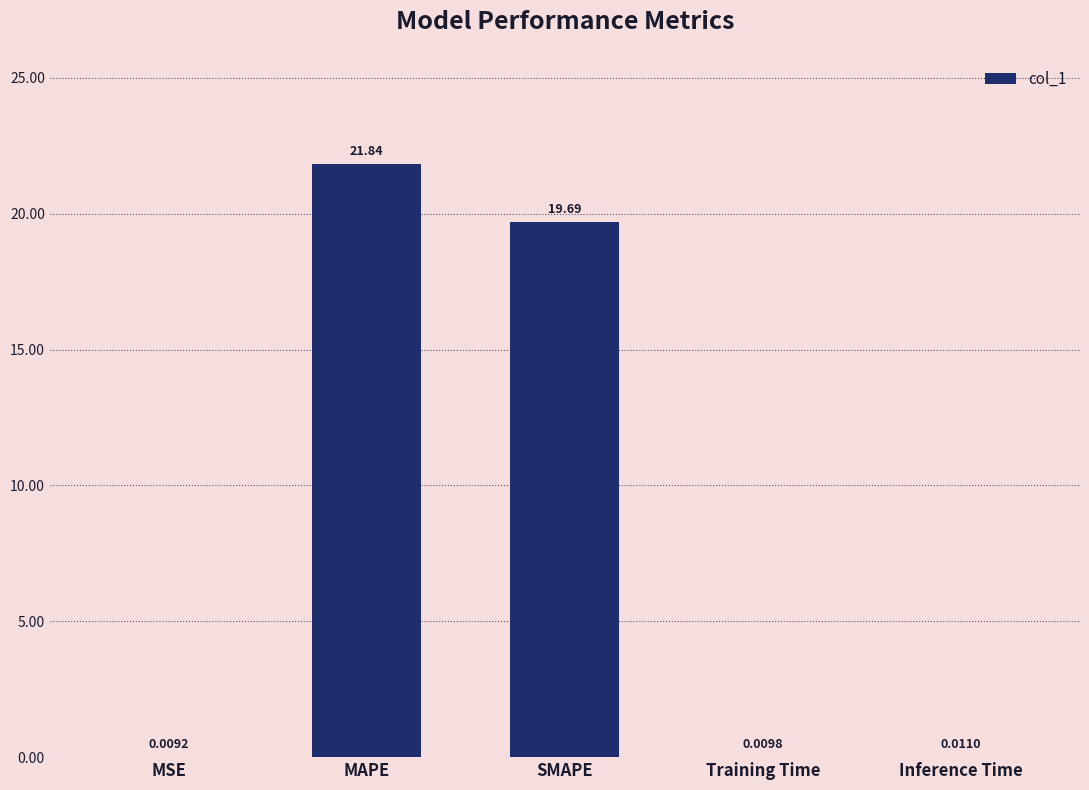

Which has a higher value, Training Time or Inference Time?

Inference Time